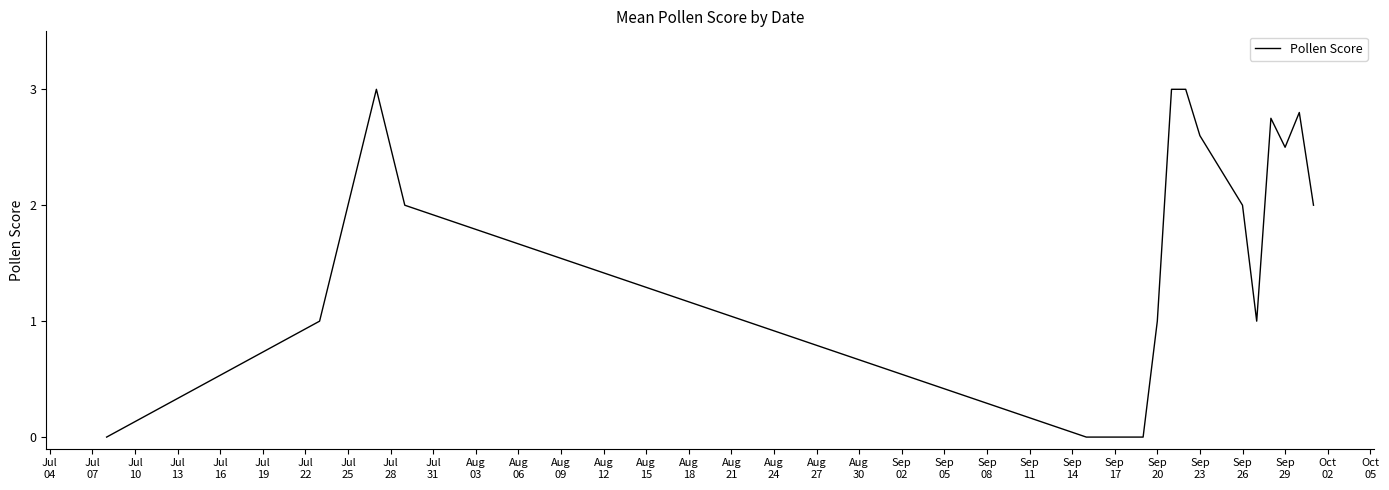

What is the difference between the maximum and minimum values?

3.0